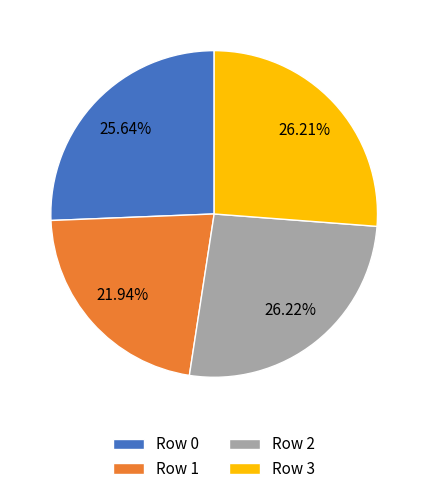

True or false: Row 3 accounts for 20% of the total.

False